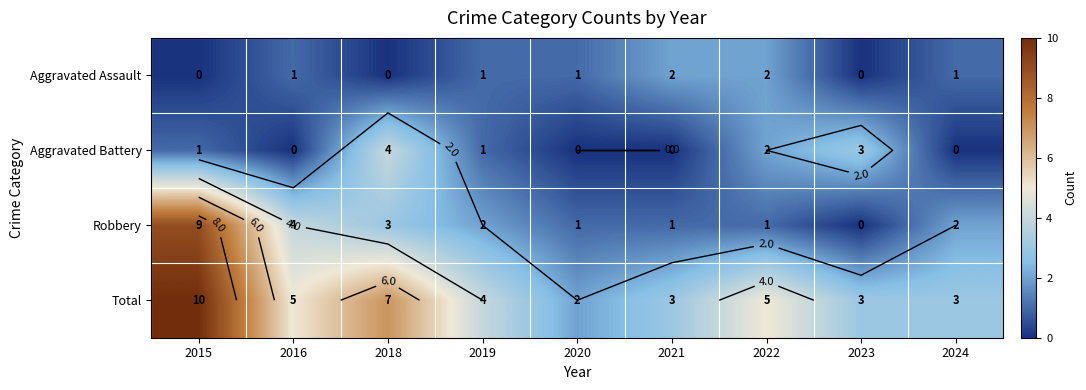

What is the difference between the highest and lowest values at 2020?

2